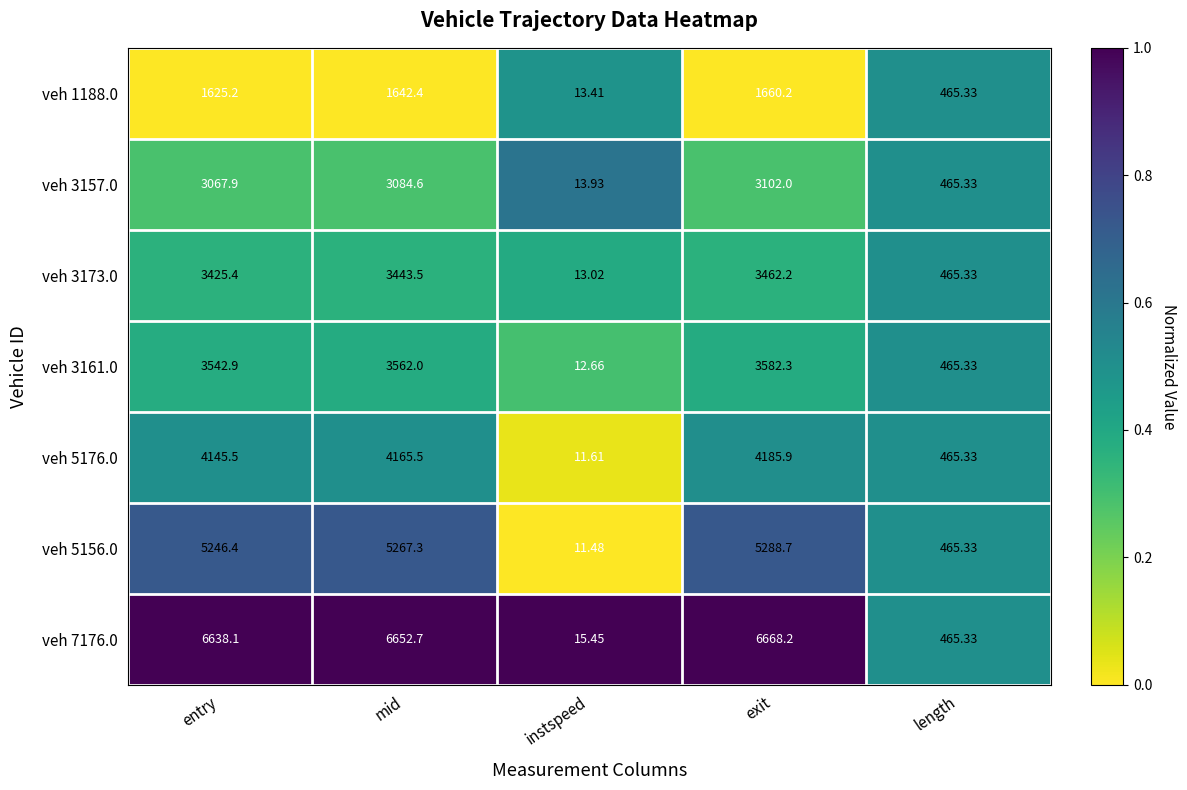

List the labels in order of veh 3173.0 value, largest first.

exit, mid, entry, length, instspeed